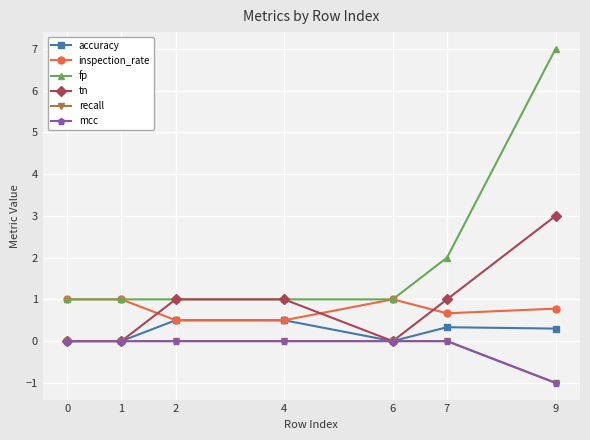

Does the chart display data point markers on the line(s)?

Yes